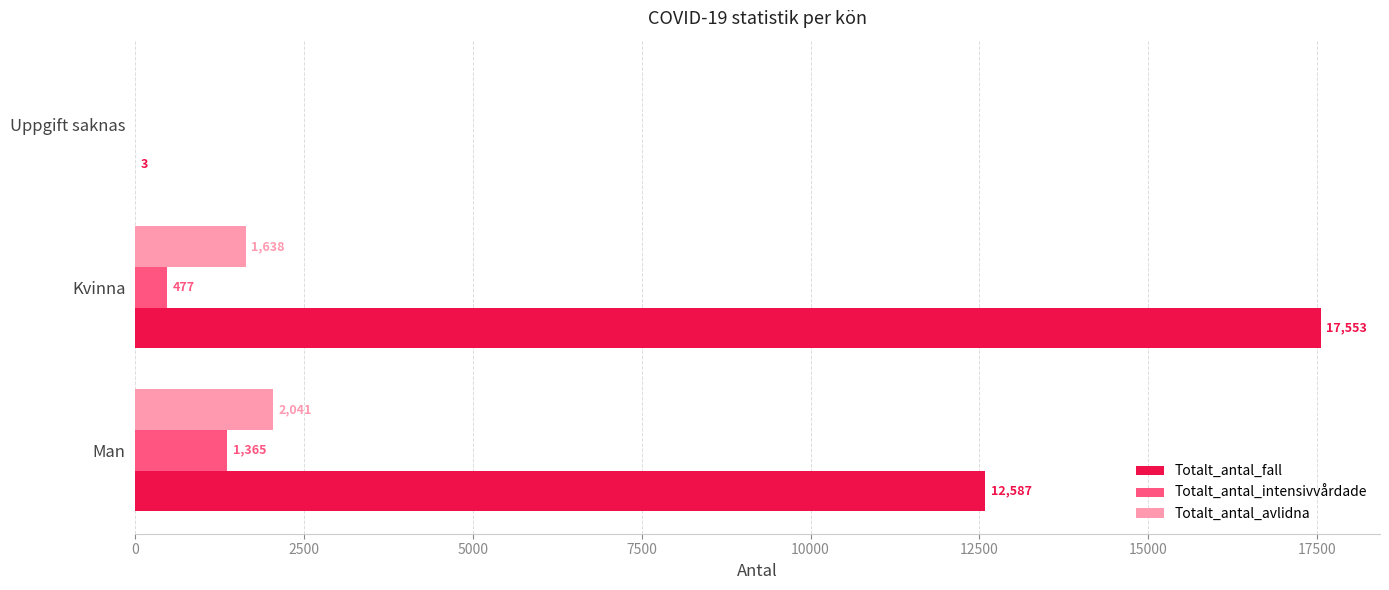

What is the maximum value shown in the chart?

17553